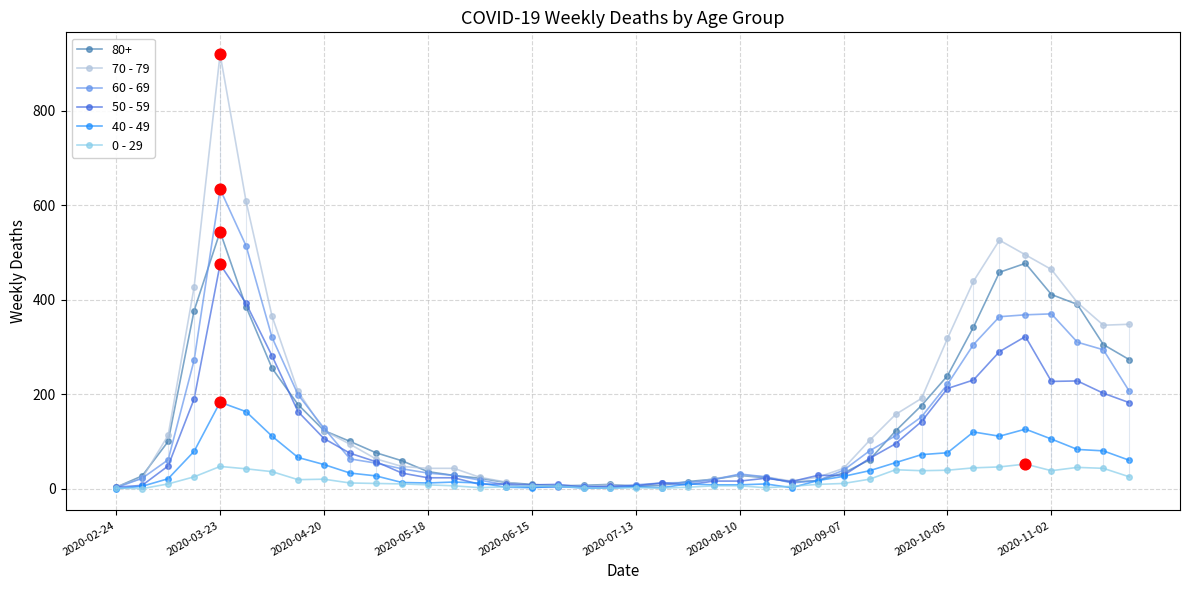

Is the value of 60 - 69 at 2020-02-24 greater than the value of 70 - 79 at 2020-11-02?

No